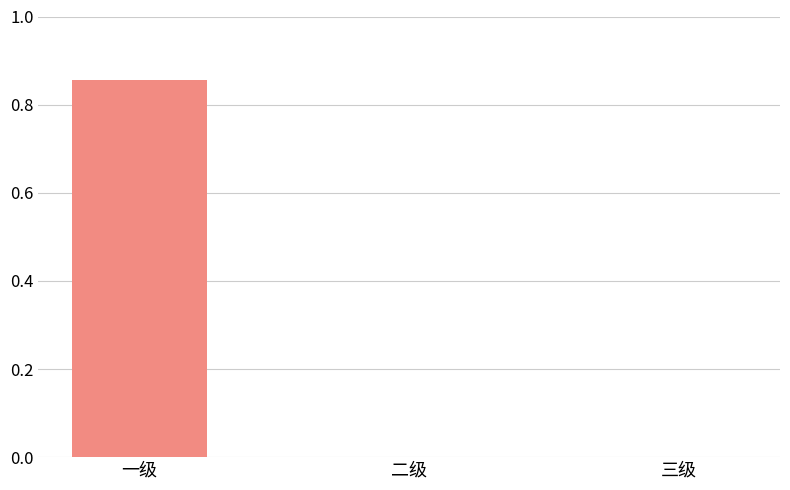

Are the bars grouped side by side (vs. stacked)?

No